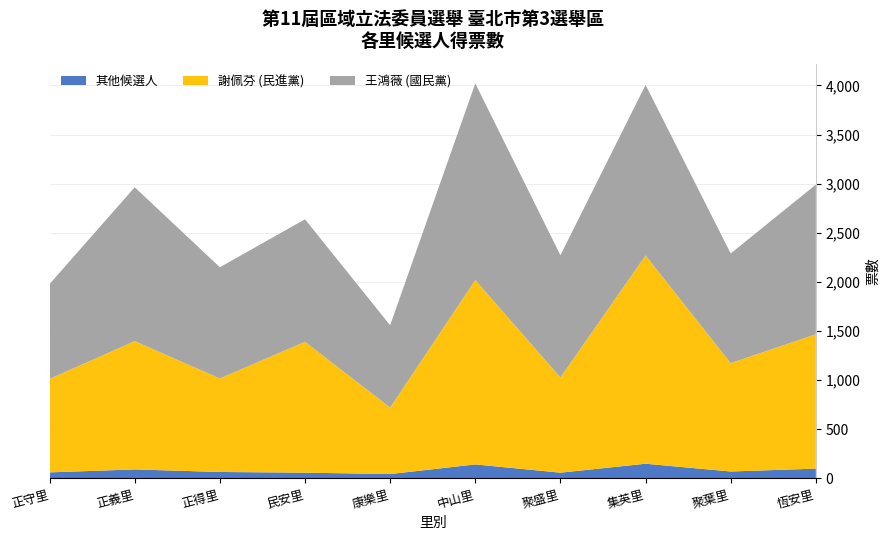

What is the total value across all series at 恆安里?

2991